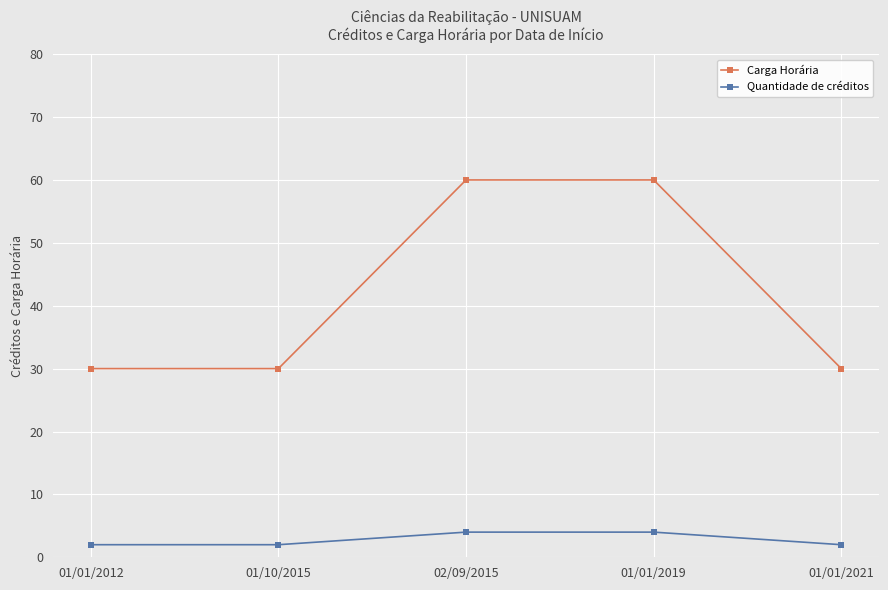

What is the highest value of the Quantidade de créditos series?

4